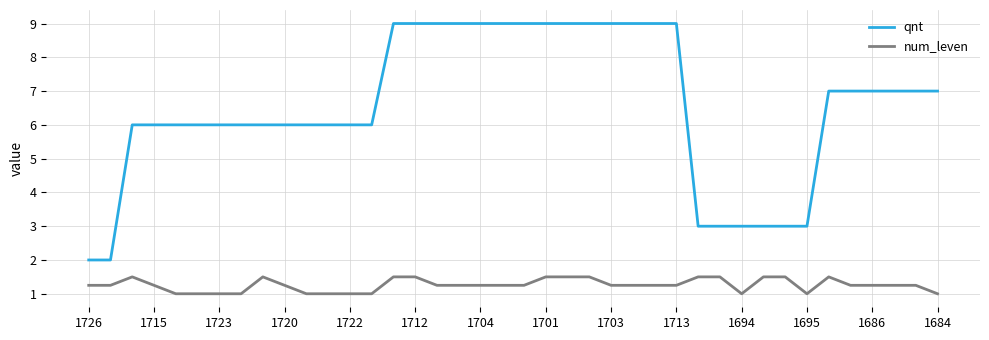

Count the qnt values in the range 6 to 9.

32